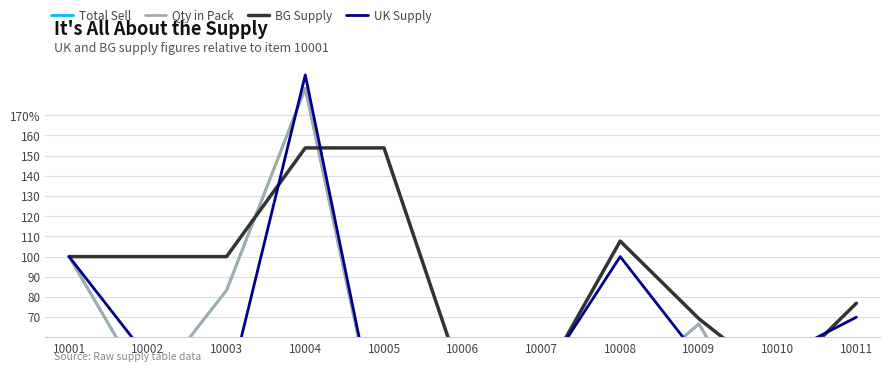

Which series has the largest total across all categories?

BG Supply